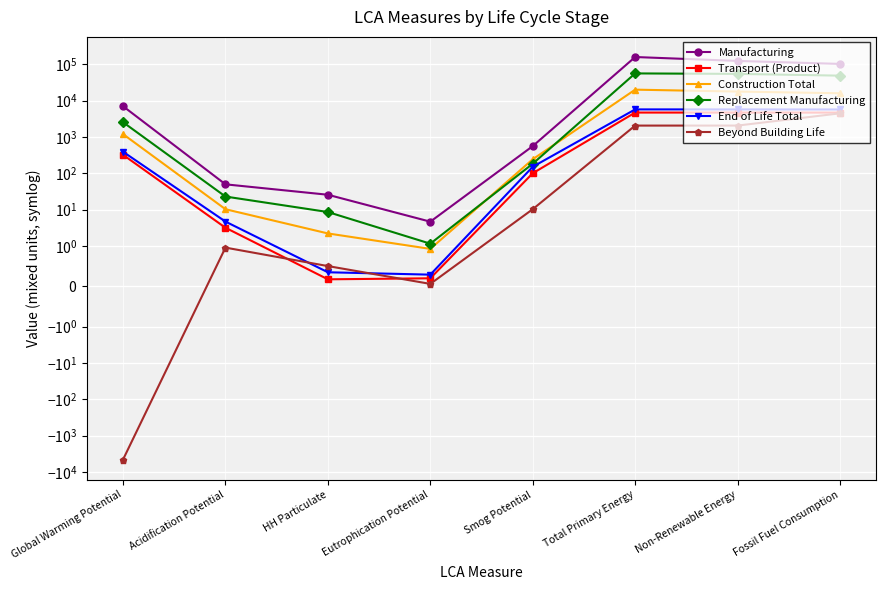

How many lines are shown in the chart?

6